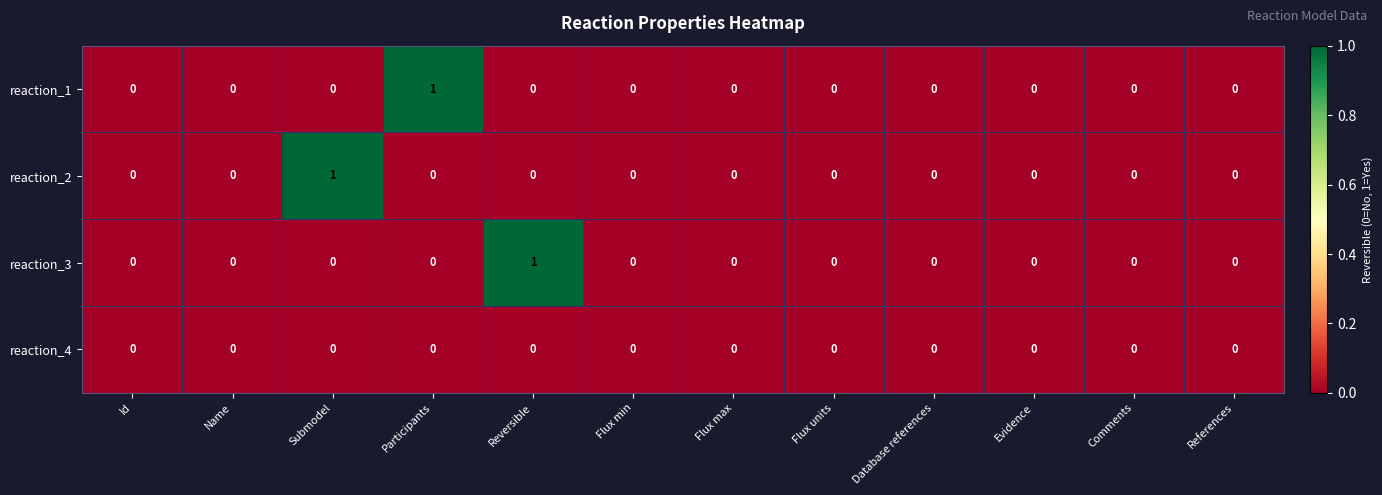

True or false: reaction_2 has a value of 0 at Participants.

True